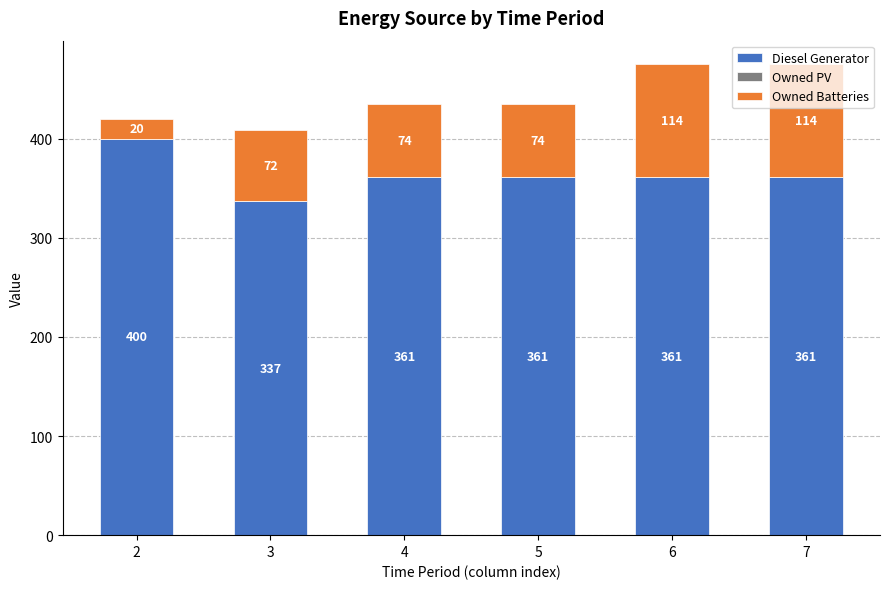

Read the Diesel Generator value at 3.

337.0